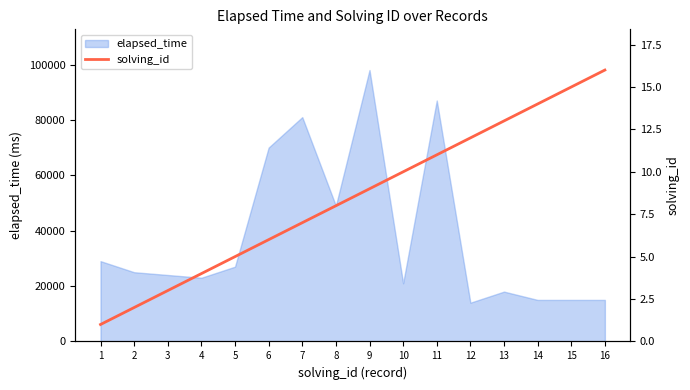

How many data points are above 9?

7